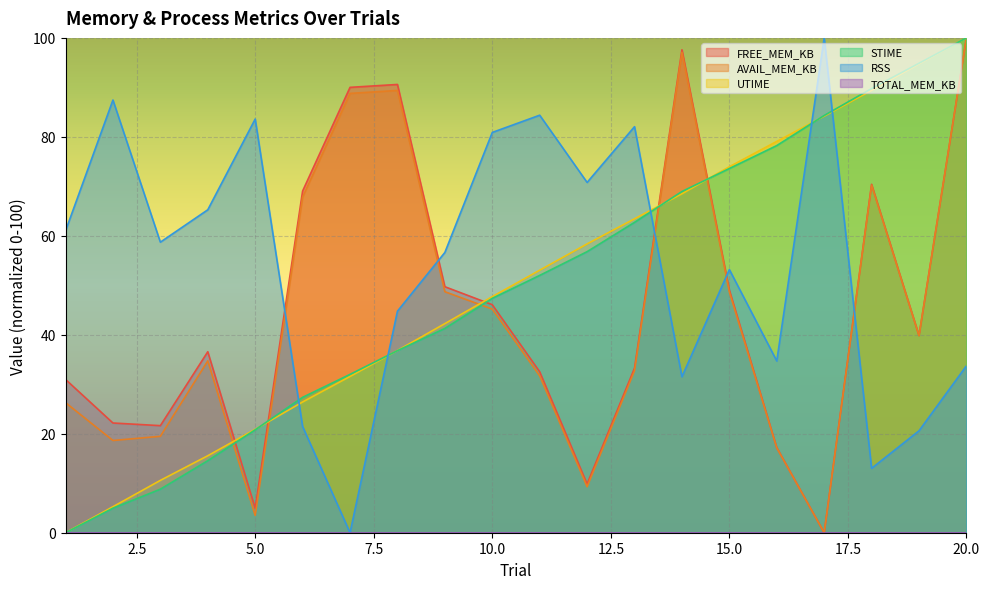

At which label is UTIME closest to 50?

10